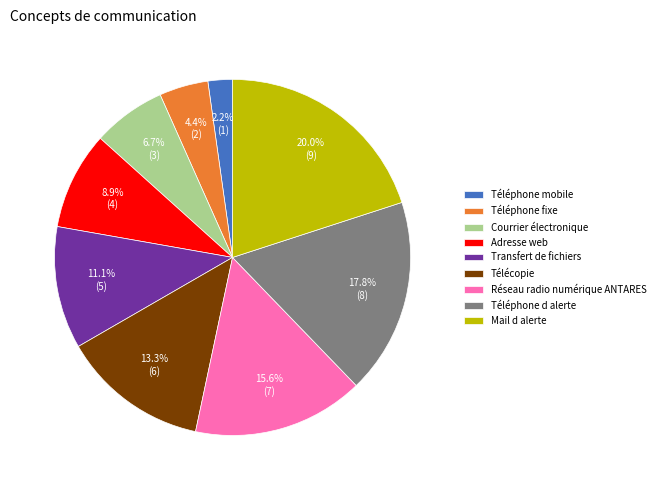

Which slice is the largest?

Mail d alerte